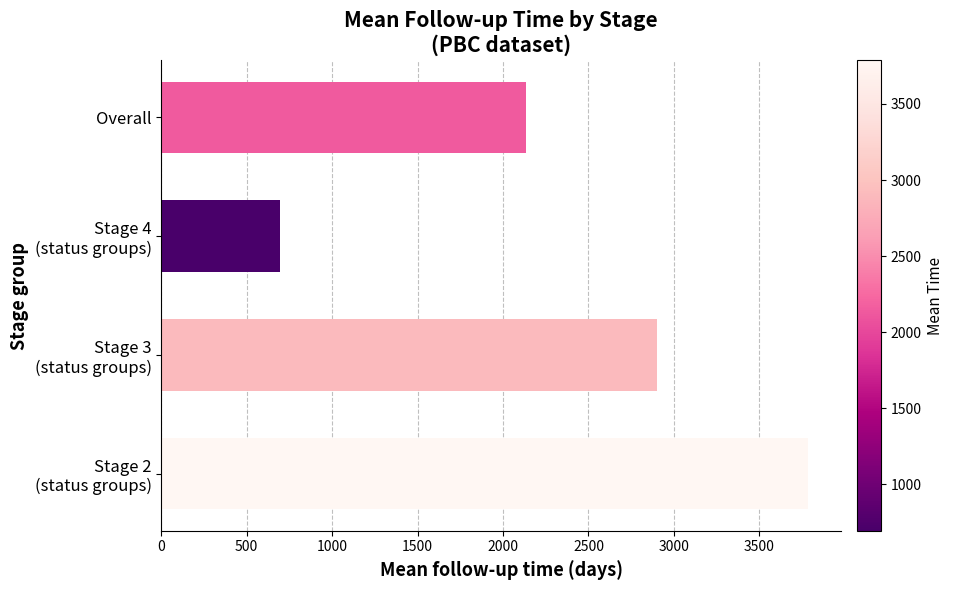

Reading bottom to top, what are all the values shown in this chart?

3787.4	2903.6	695.1	2136.5